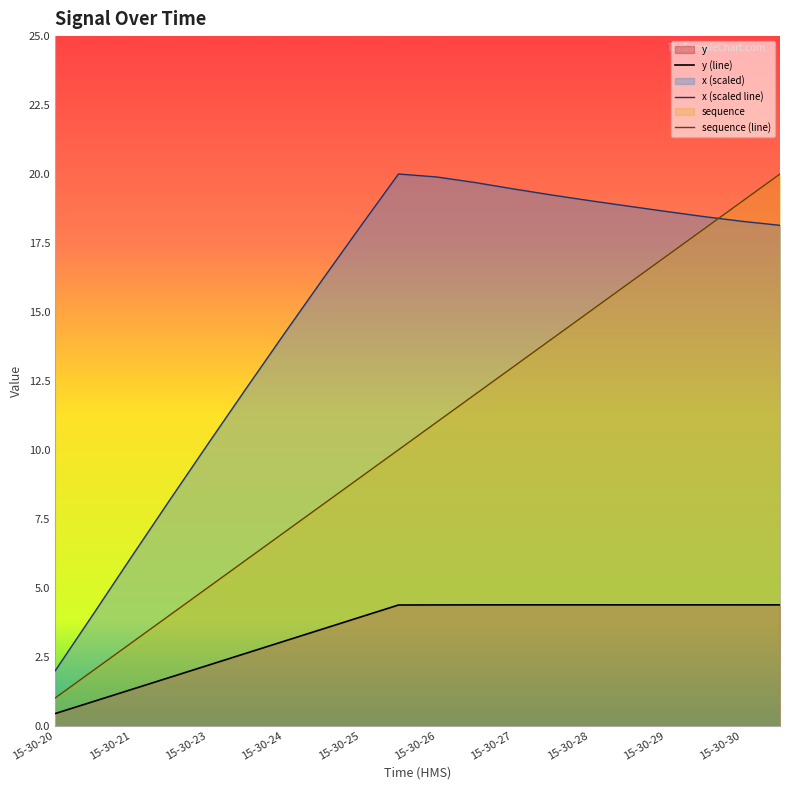

The sequence (line) series shows 7.0 at 15-30-24. True or false?

True